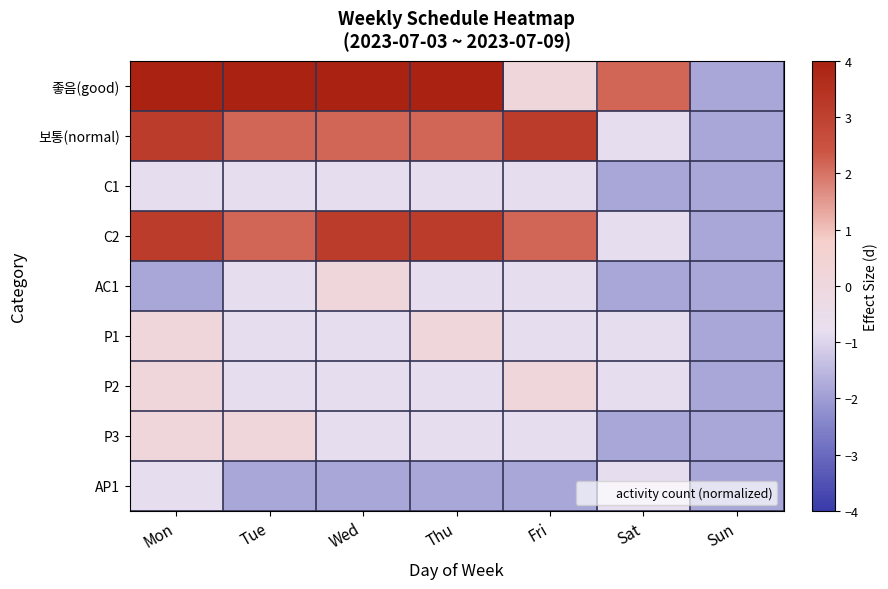

At how many categories does at least one series exceed -1?

6